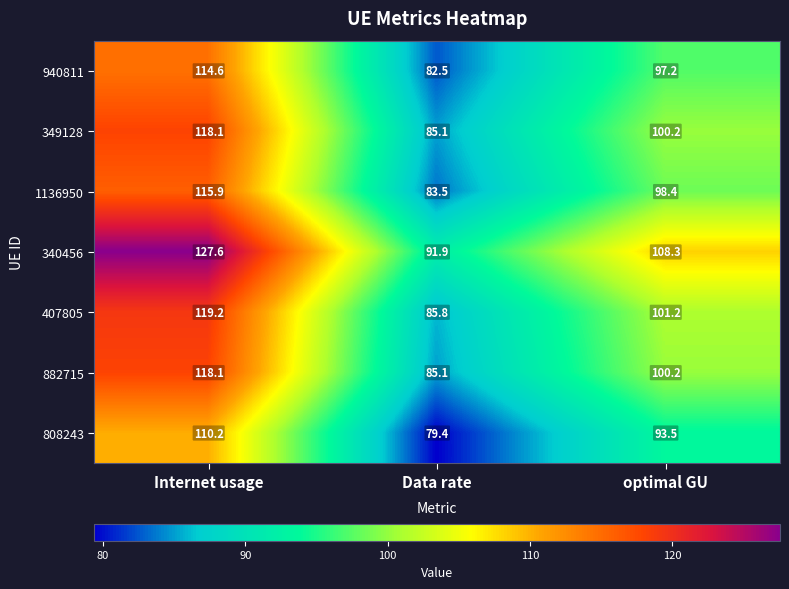

The 940811 series shows 82.5 at Data rate. True or false?

True